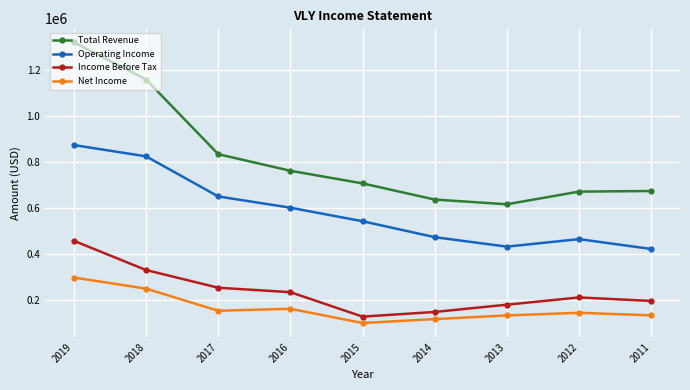

Is it true that Income Before Tax equals 126845 at 2016?

False